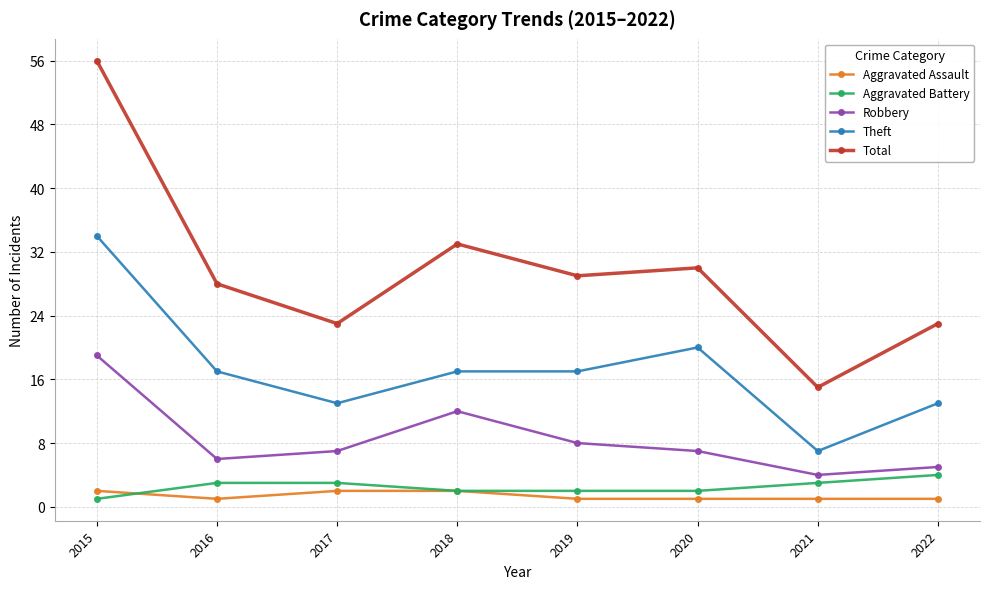

What is the value of the Theft point at the 3rd from the left?

13